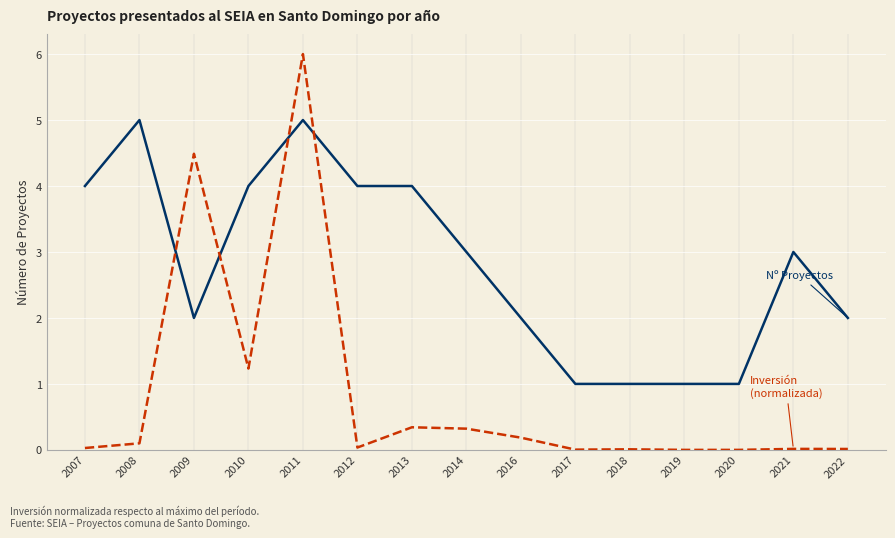

At which category is the sum across all series the highest?

2011